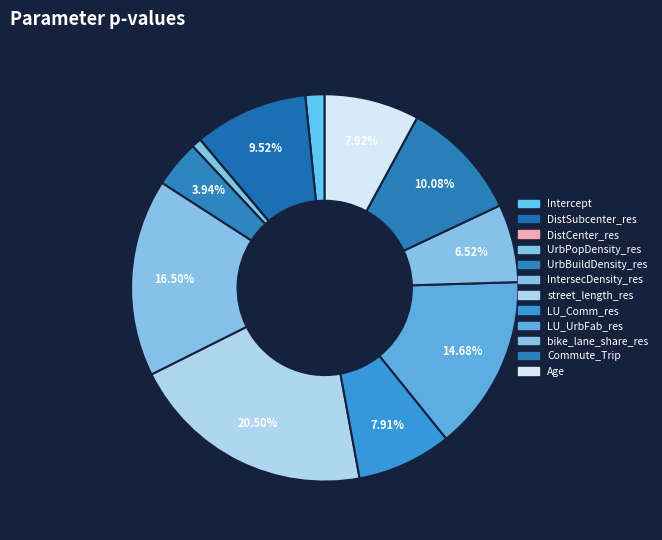

To the nearest percent, what is the average slice percentage?

8%